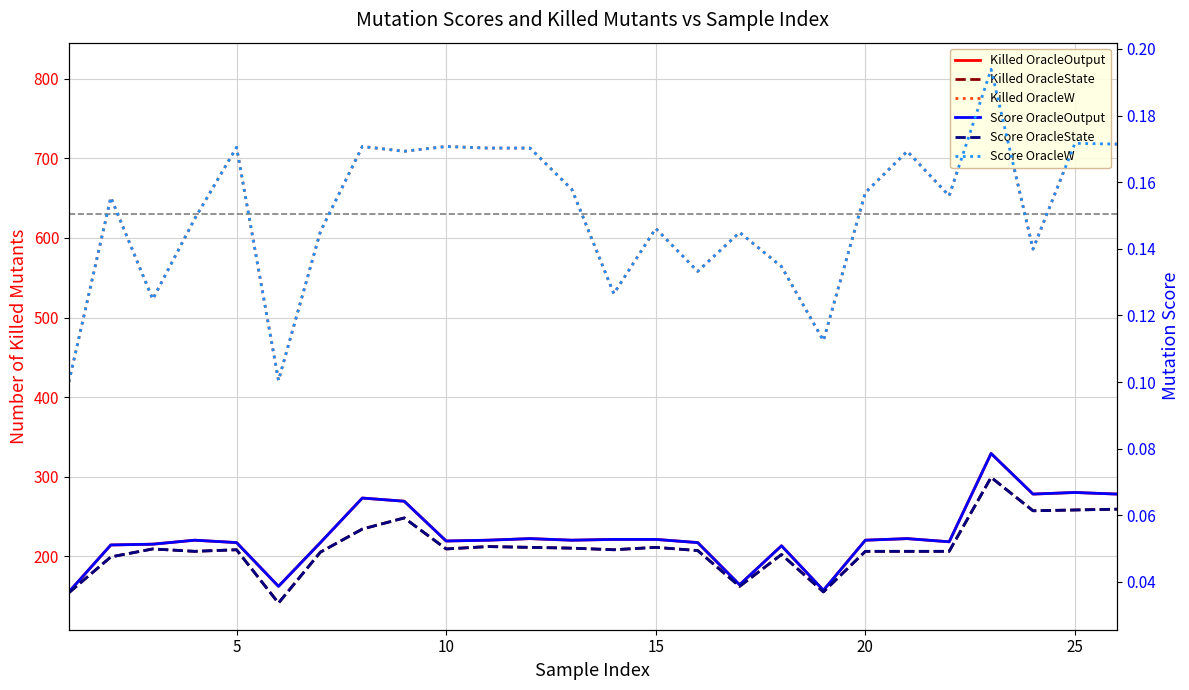

At how many categories does at least one series exceed 699?

10